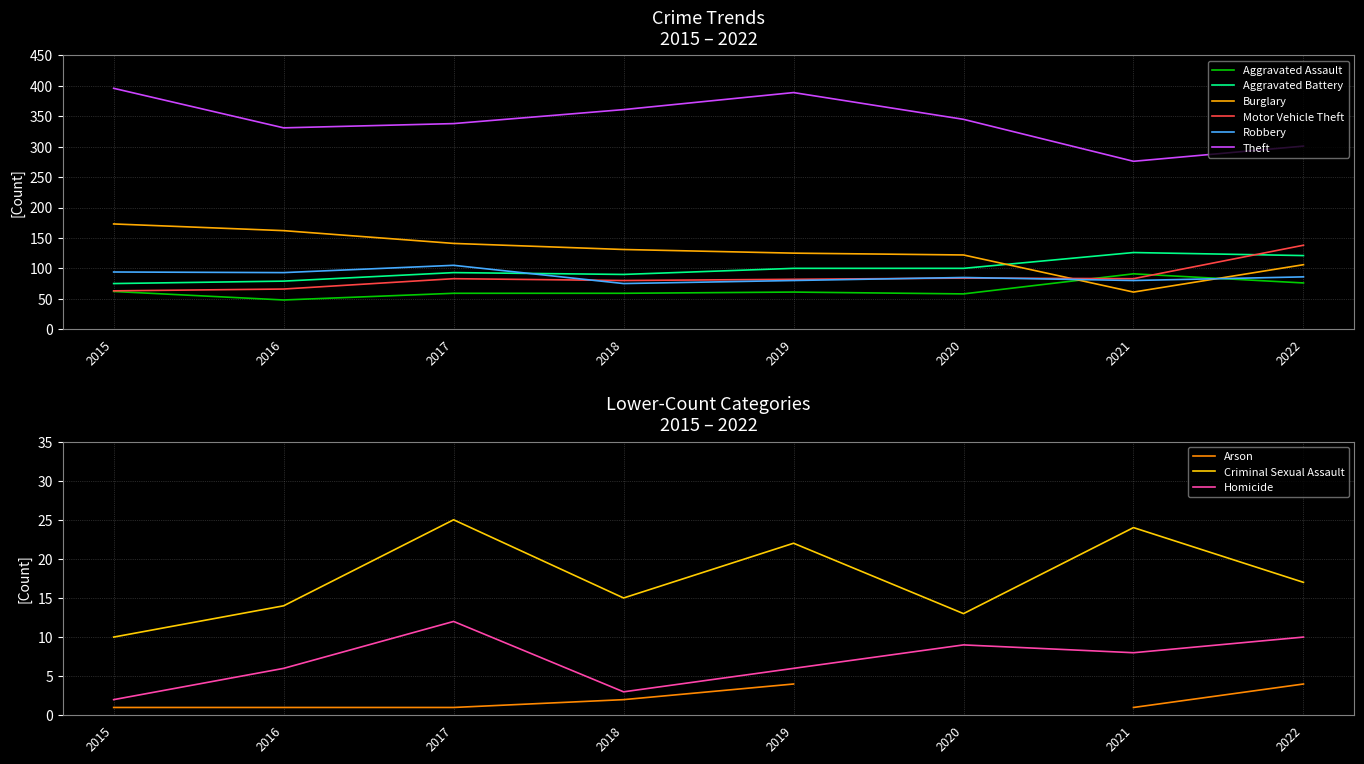

What is the minimum value shown in the chart?

48